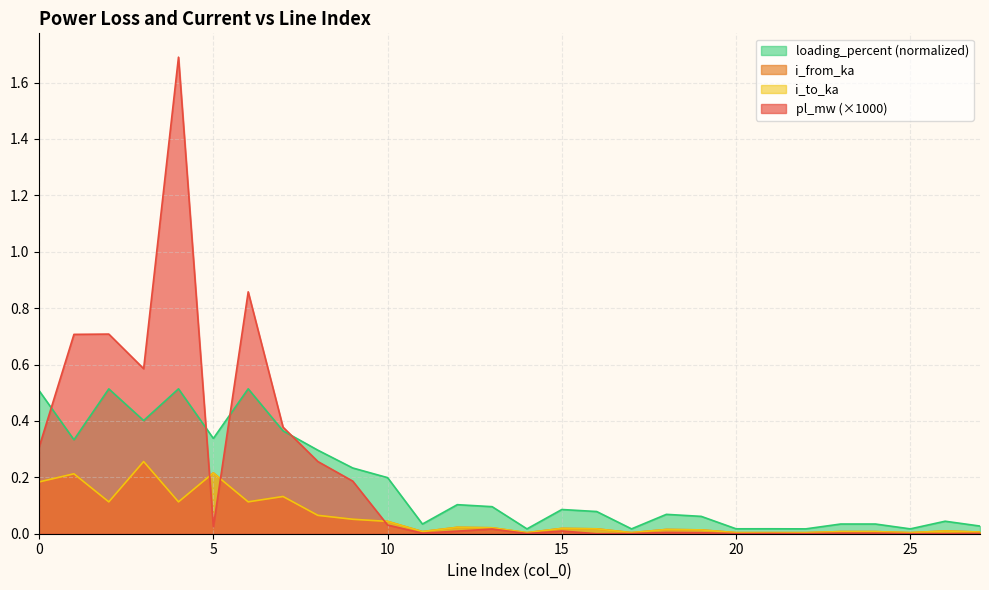

What is the difference between the second highest and minimum values in the pl_mw series?

0.9